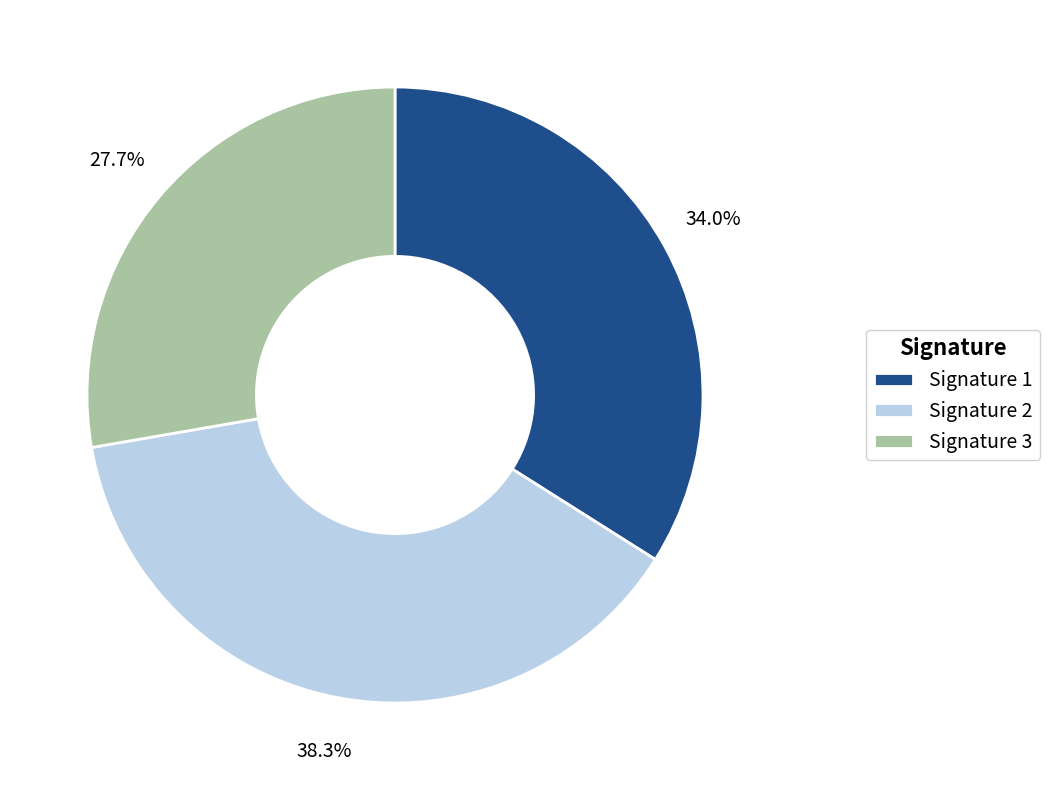

Does Signature 2 represent more than half of the total?

No